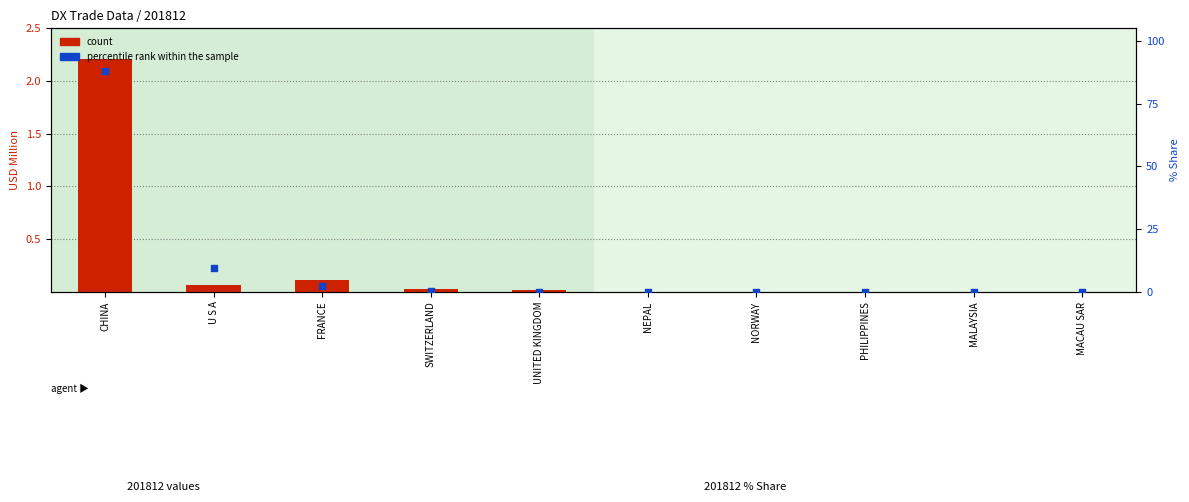

What are all the series names shown in the legend?

count, percentile rank within the sample